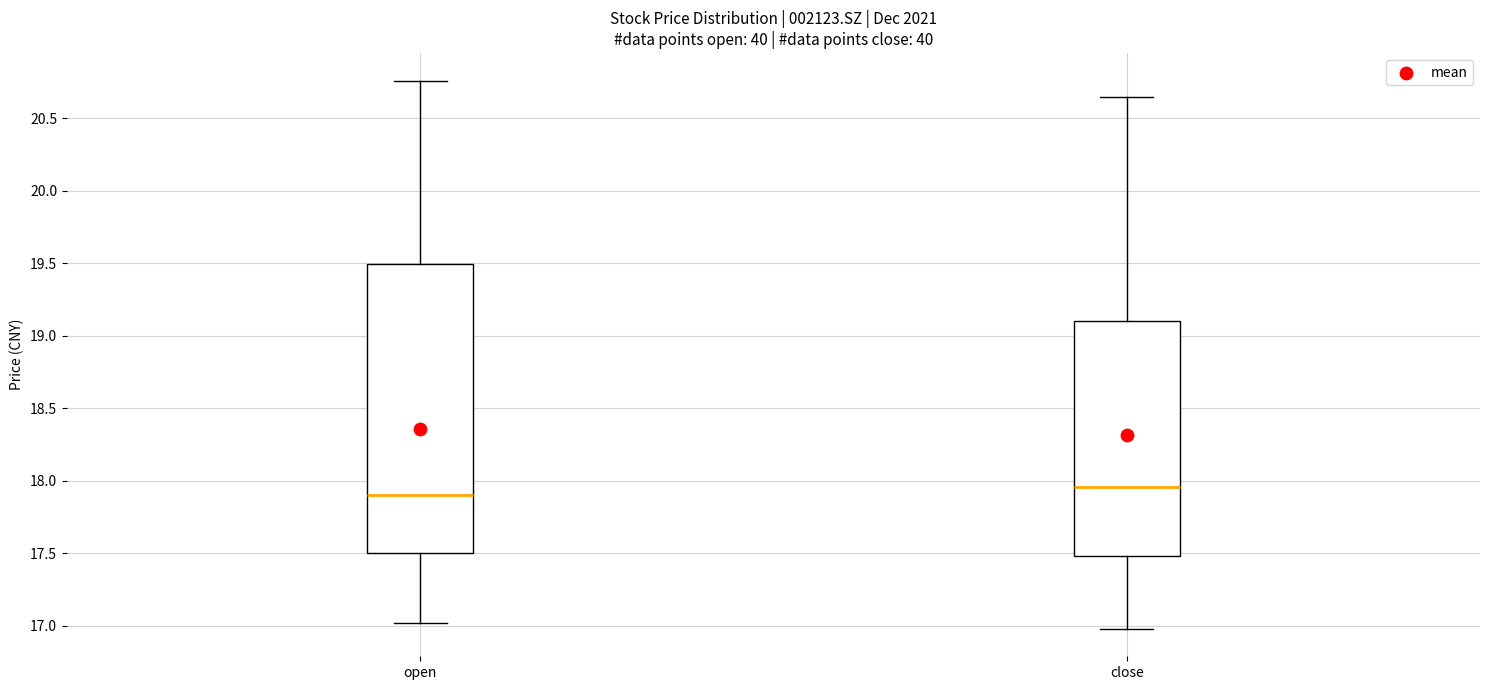

Reading left to right, read every box against the y-axis: the position of its median line, the range the box covers, and the ends of its whiskers. The values are not printed on the chart, so give them approximately, as read against the axis.

open: median 17.90, box 17.50 to 19.50, whiskers 17.00 to 20.75
close: median 17.95, box 17.50 to 19.10, whiskers 17.00 to 20.65